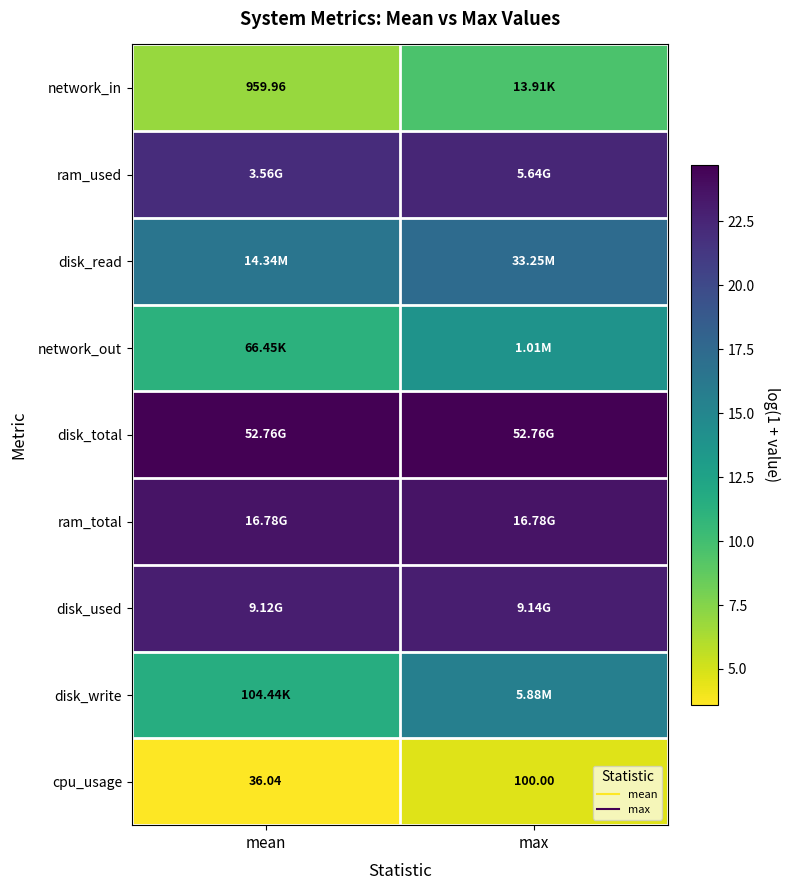

How many values in the disk_write series exceed 15?

1